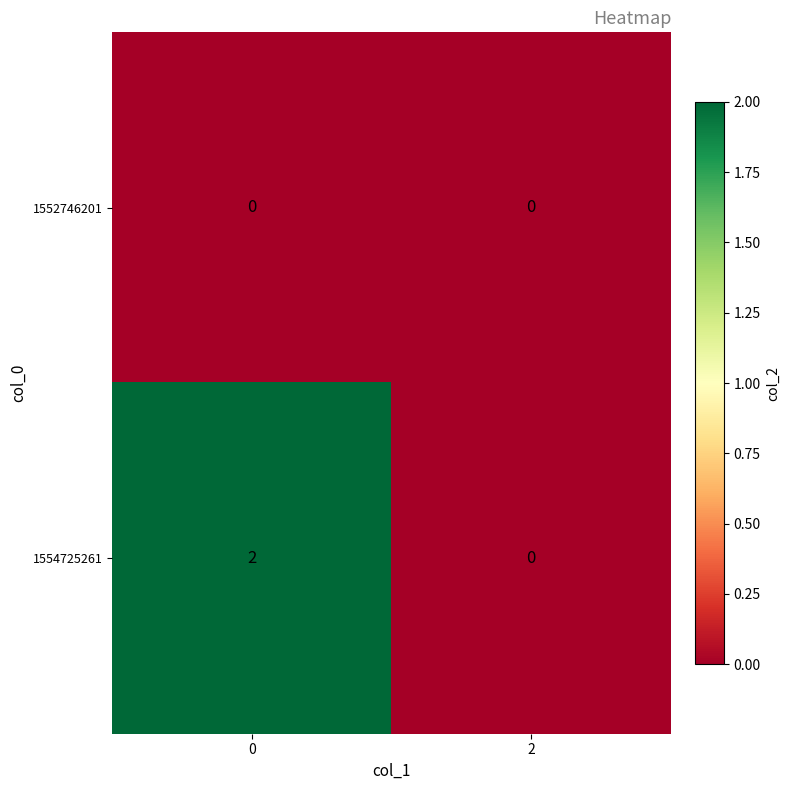

Rank the series by their maximum value, from highest to lowest.

1554725261, 1552746201